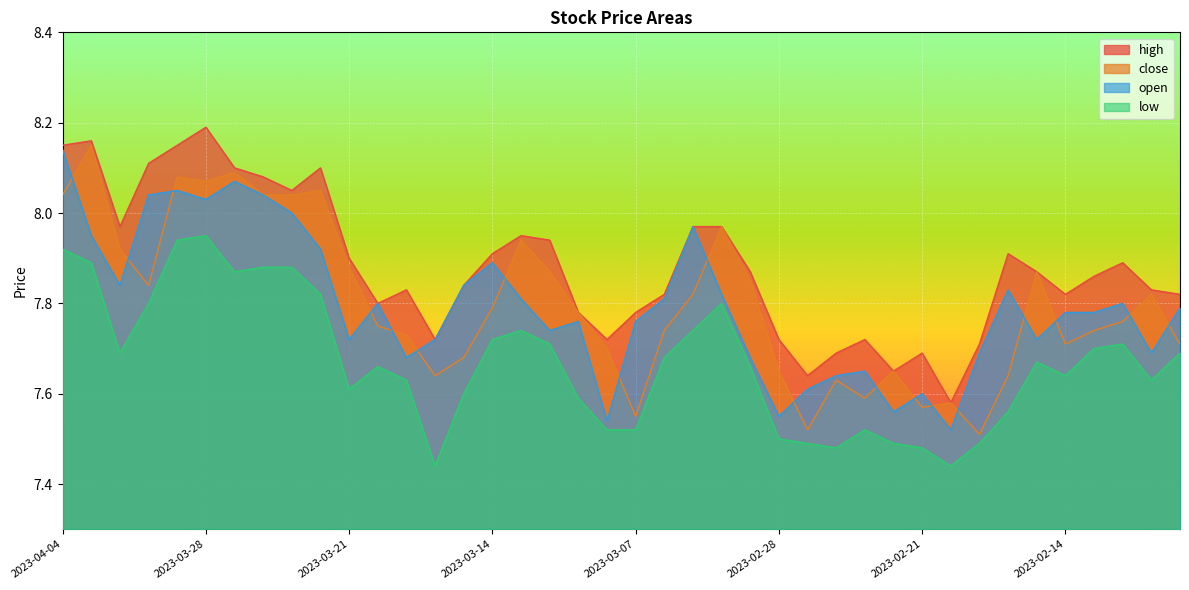

True or false: high and low cross at least once.

False